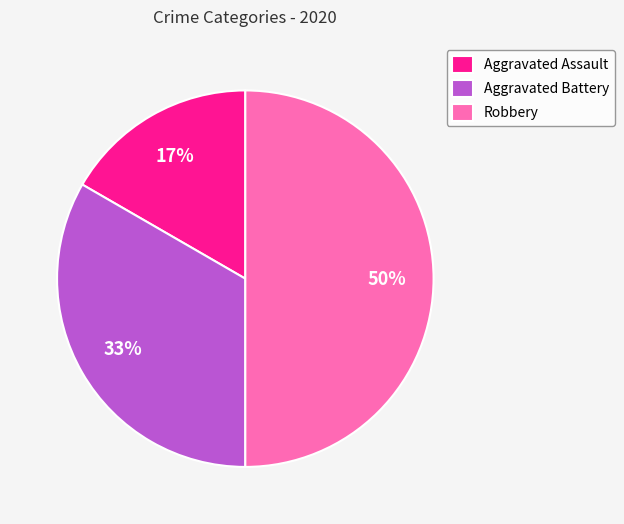

Count the number of slices in the pie.

3